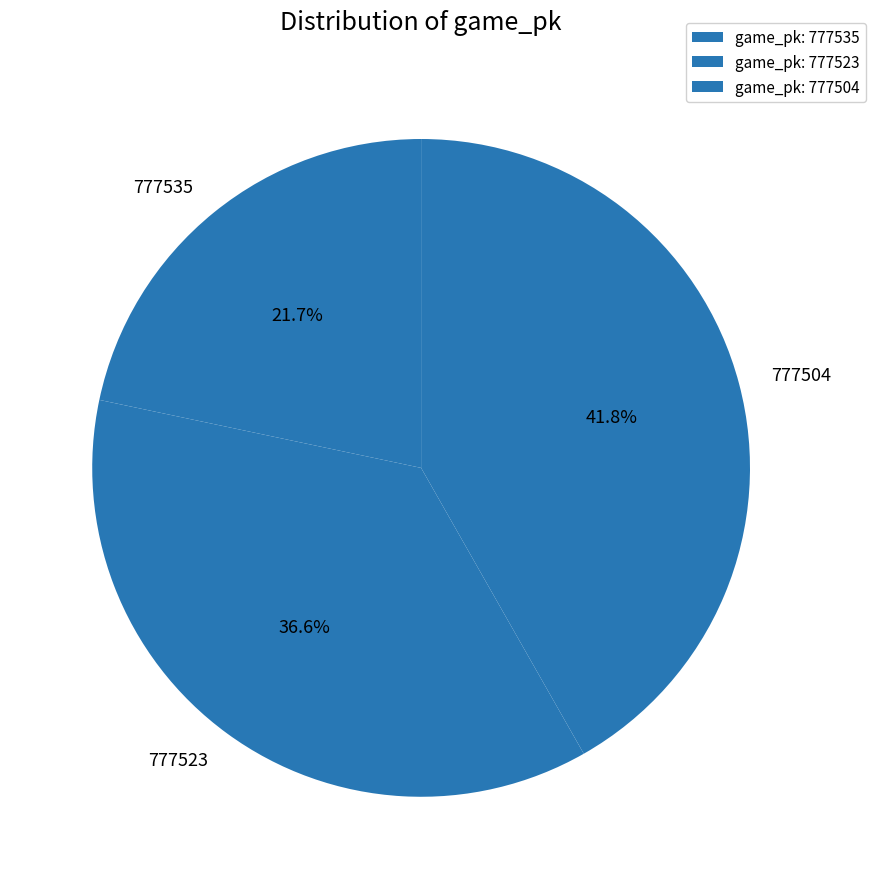

To the nearest percent, what is the difference between the 777504 and 777535 slice percentages?

20%